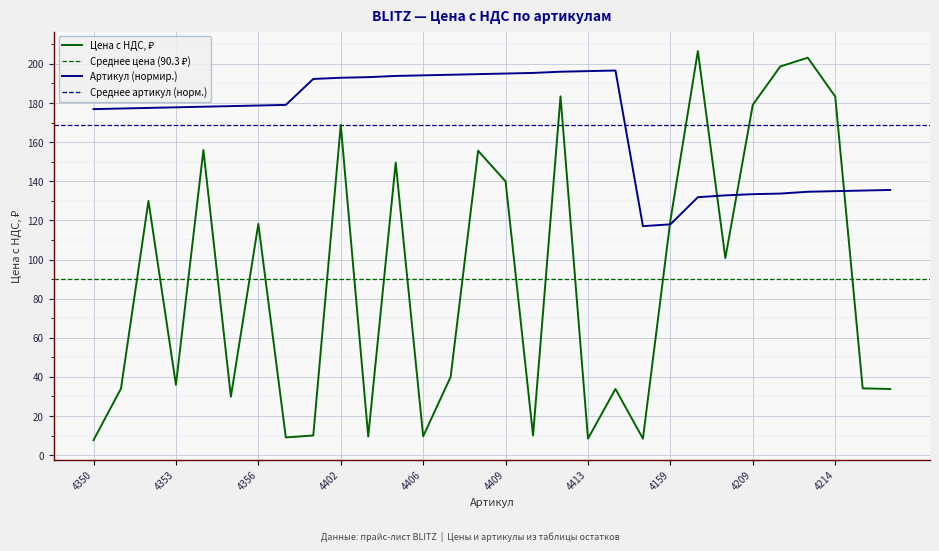

Is the value of Цена с НДС at 4408 greater than the value of Артикул_x at 4351?

No